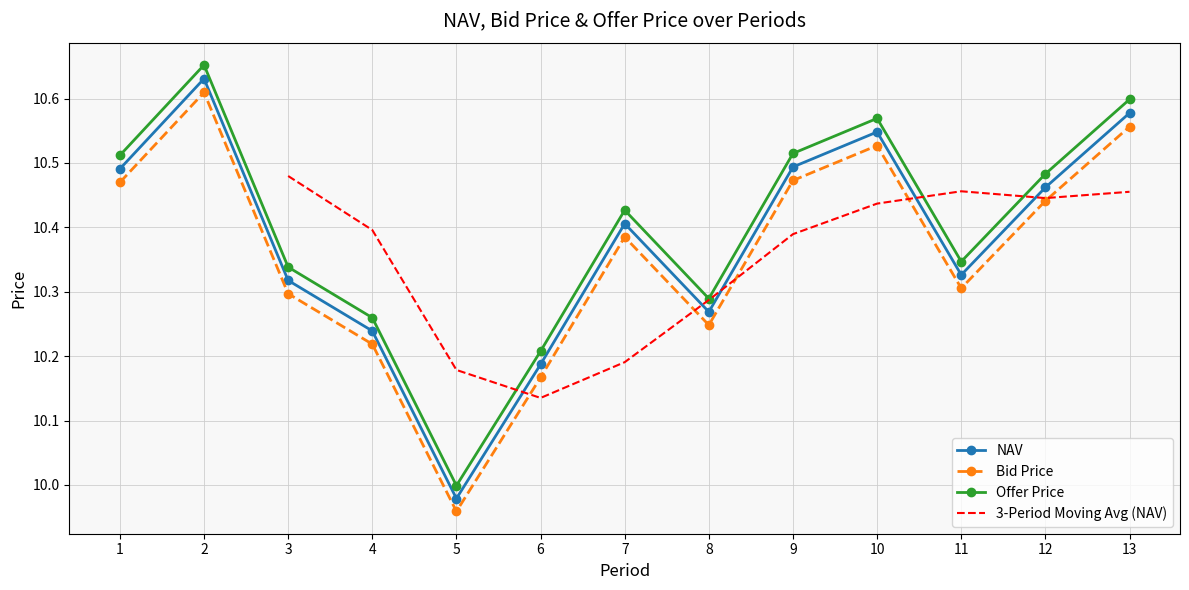

List the labels in order of NAV value, smallest first.

5, 6, 4, 8, 3, 11, 7, 12, 1, 9, 10, 13, 2